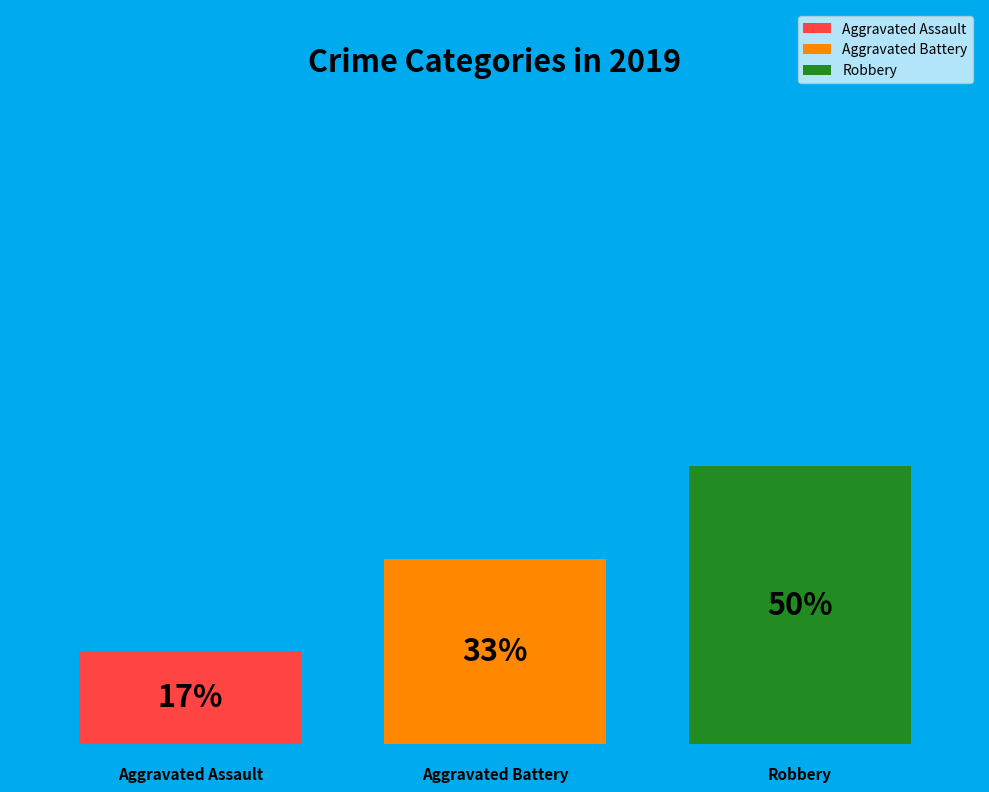

To the nearest percent, what is the combined percentage of Aggravated Assault and Aggravated Battery?

50%